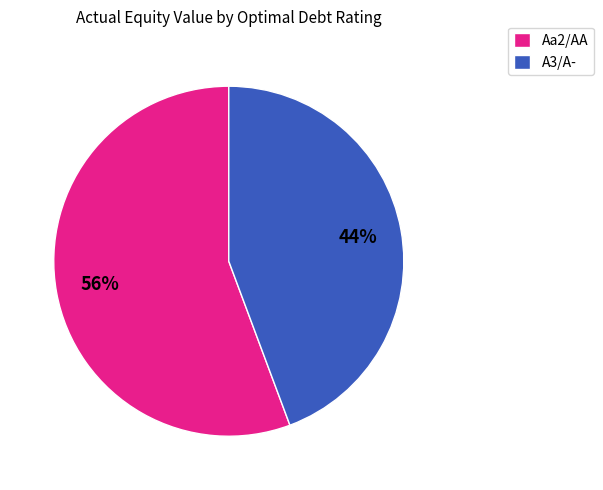

To the nearest percent, what is the combined percentage of A3/A- and Aa2/AA?

100%